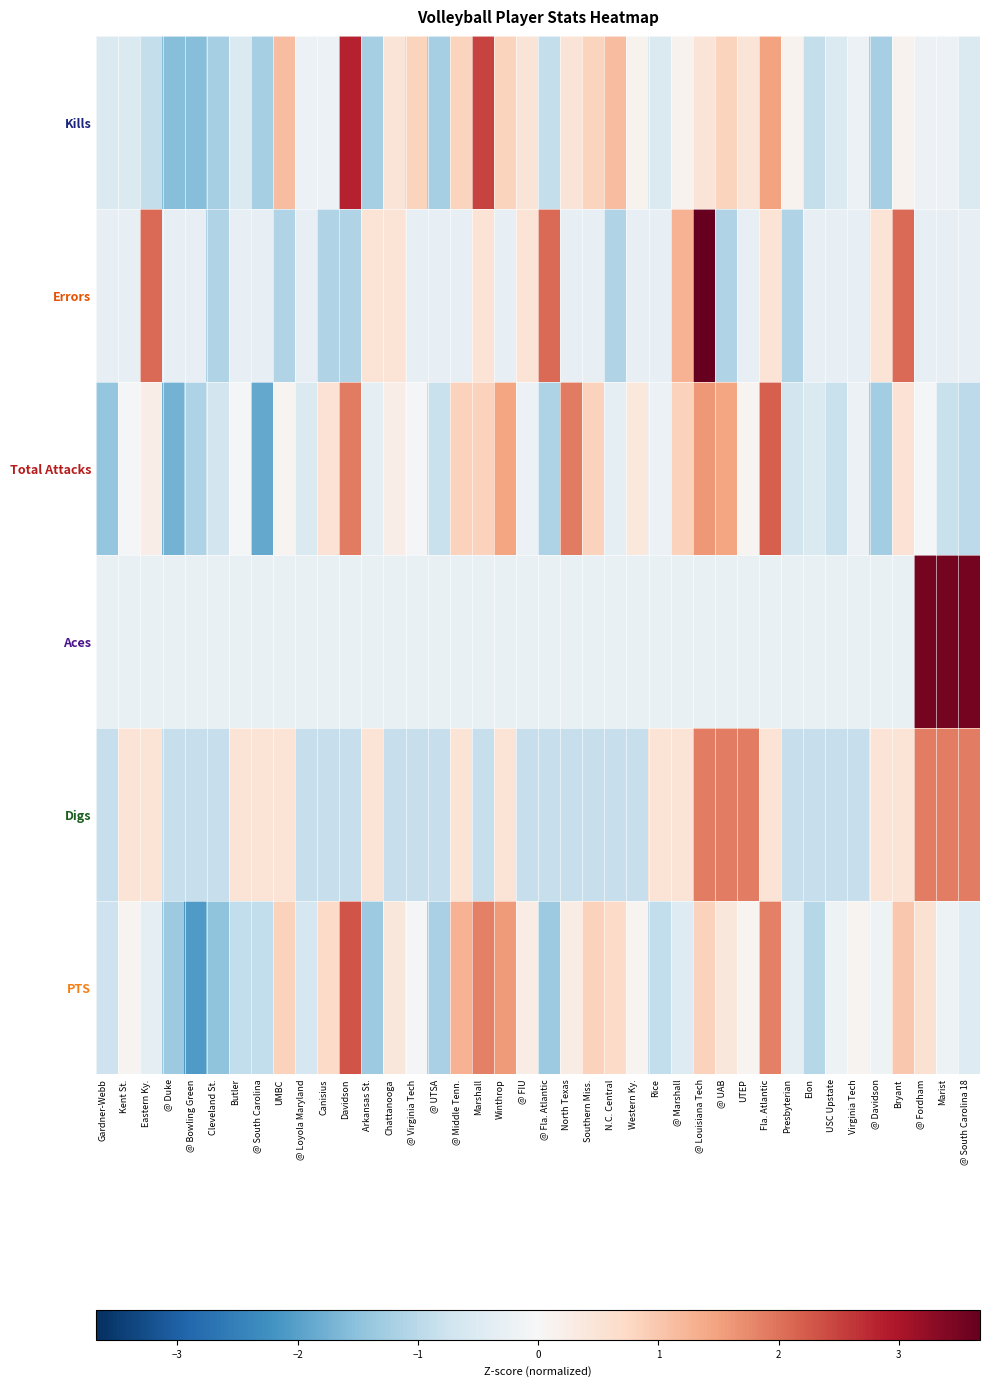

Between @ Fla. Atlantic and North Texas, which series saw the biggest shift?

Total Attacks